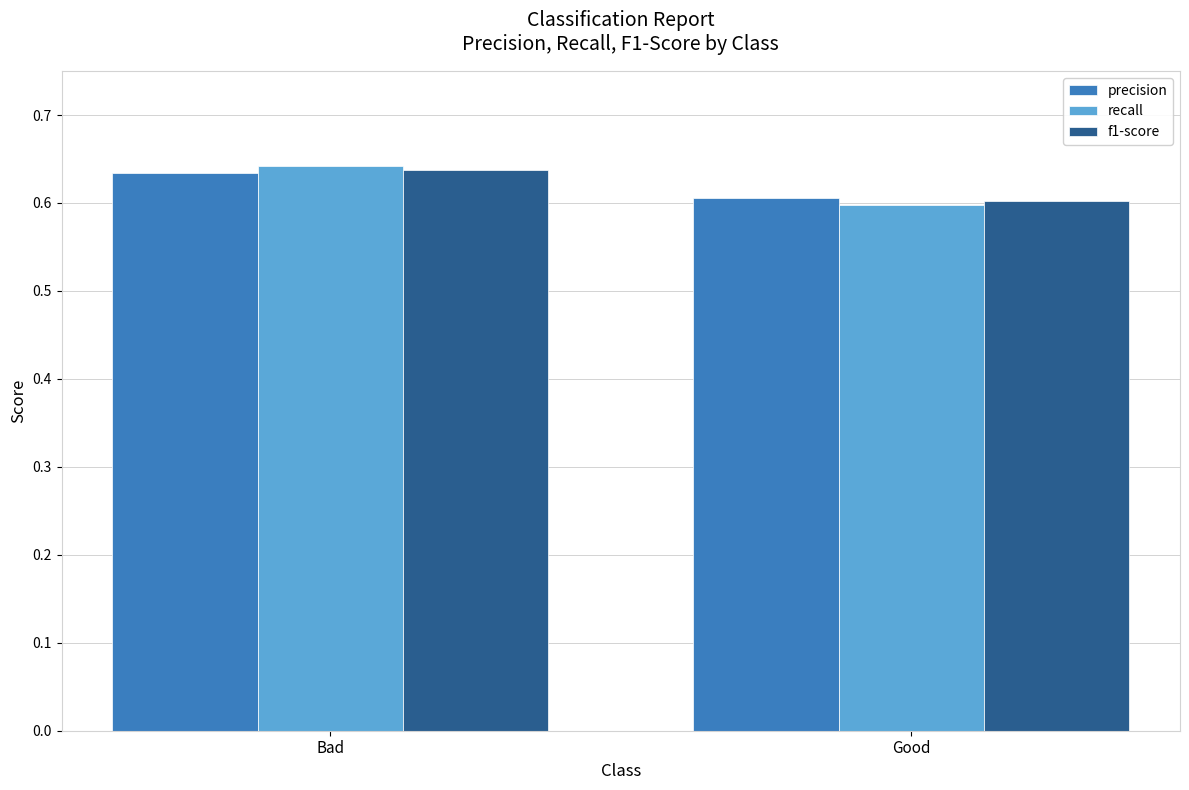

How many bars are there in total?

6